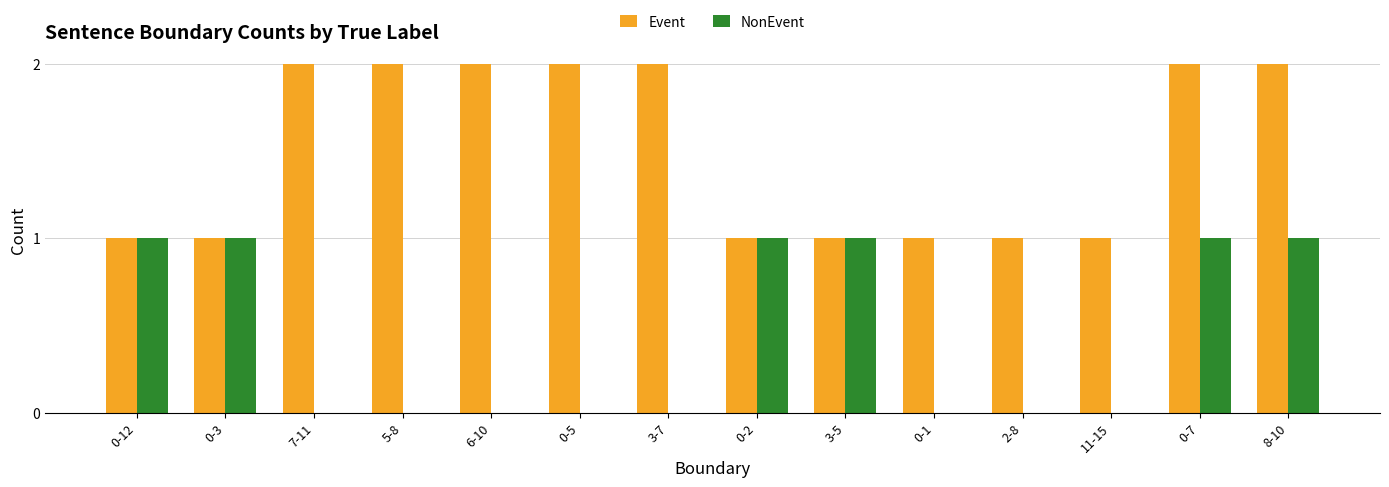

Are the bars horizontal?

No